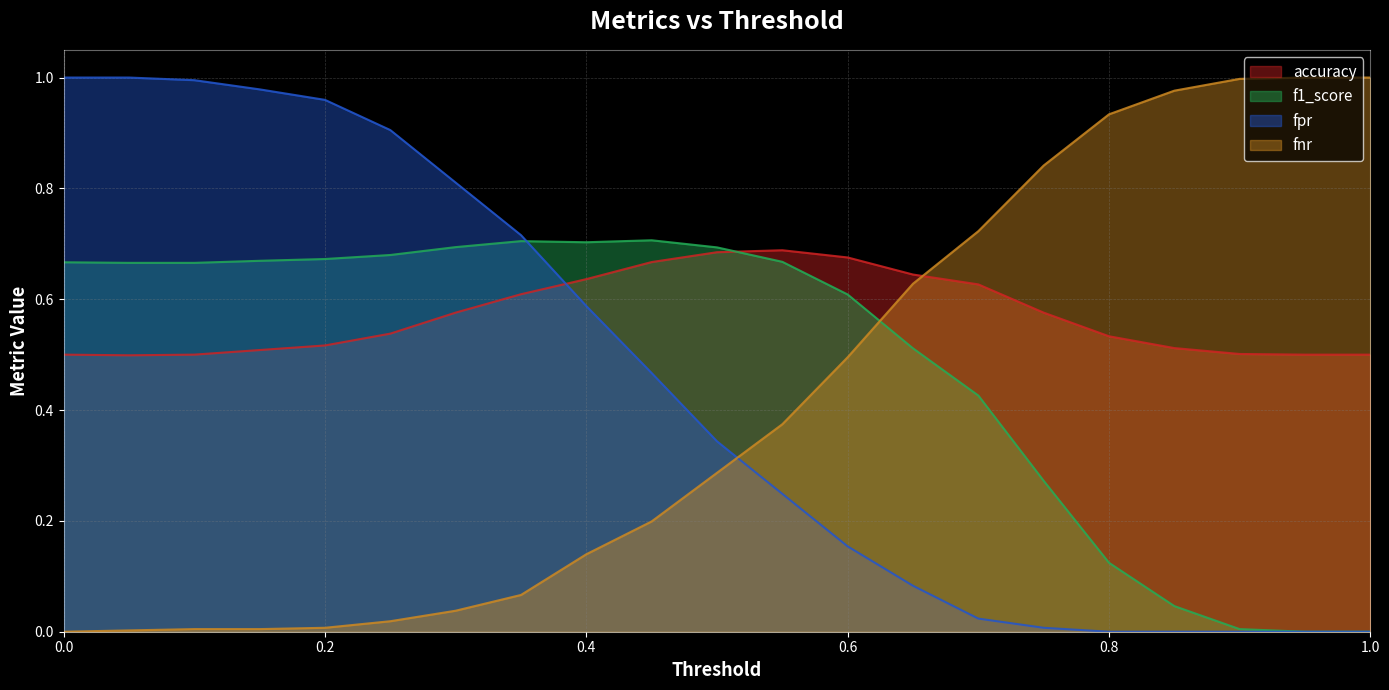

Which series changed the most between 0.75 and 0.95?

f1_score